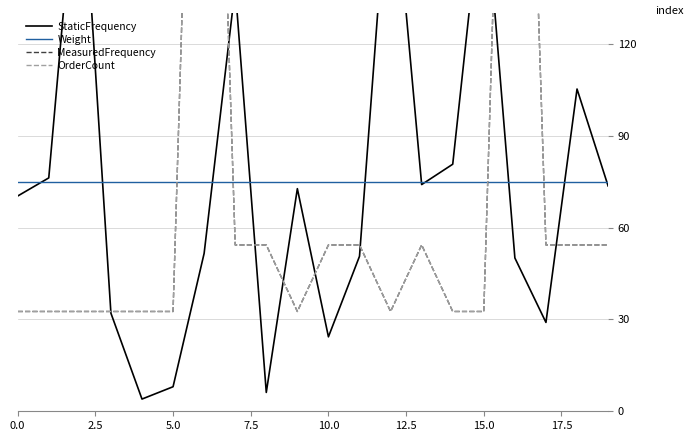

How many series are shown in this chart?

4